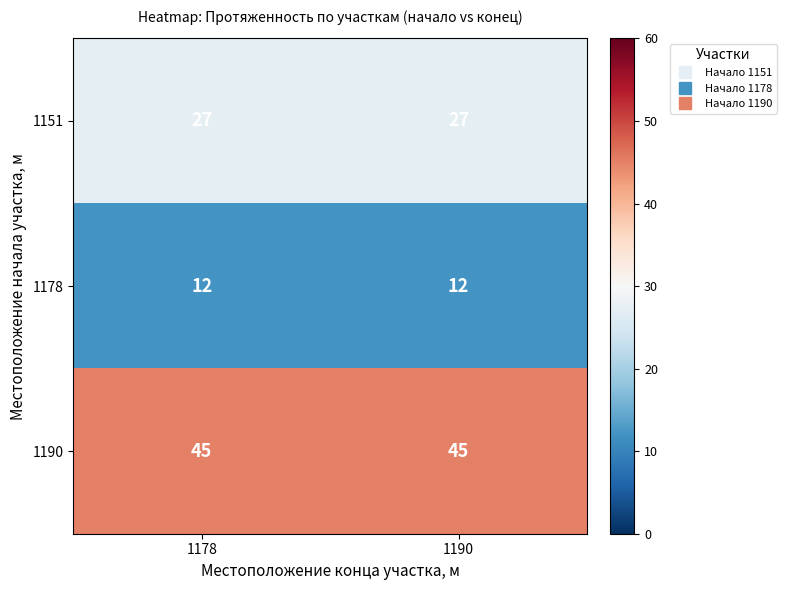

True or false: 1151 has a value of 15 at 1190.

False